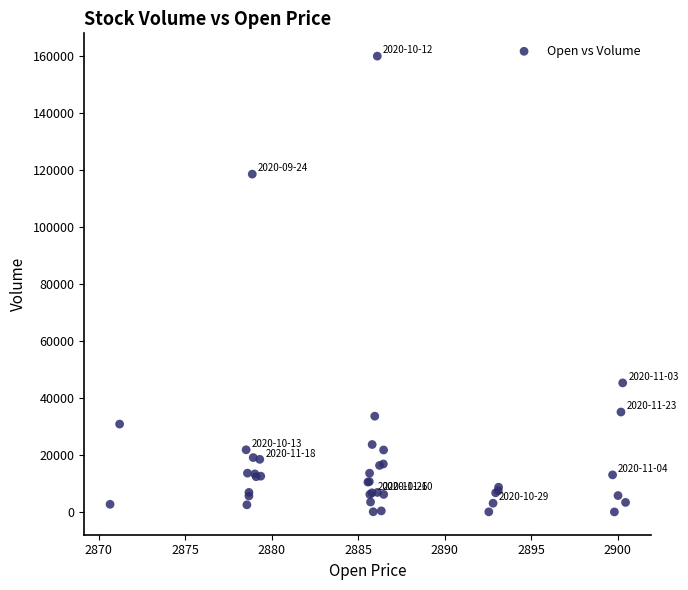

What Y value in the scatter plot is closest to 79984?

45285